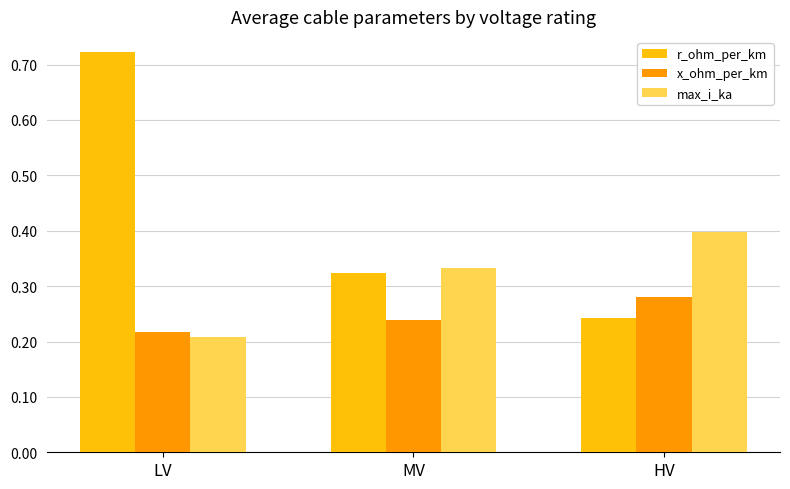

The value of max_i_ka at HV is 0.4. True or false?

True